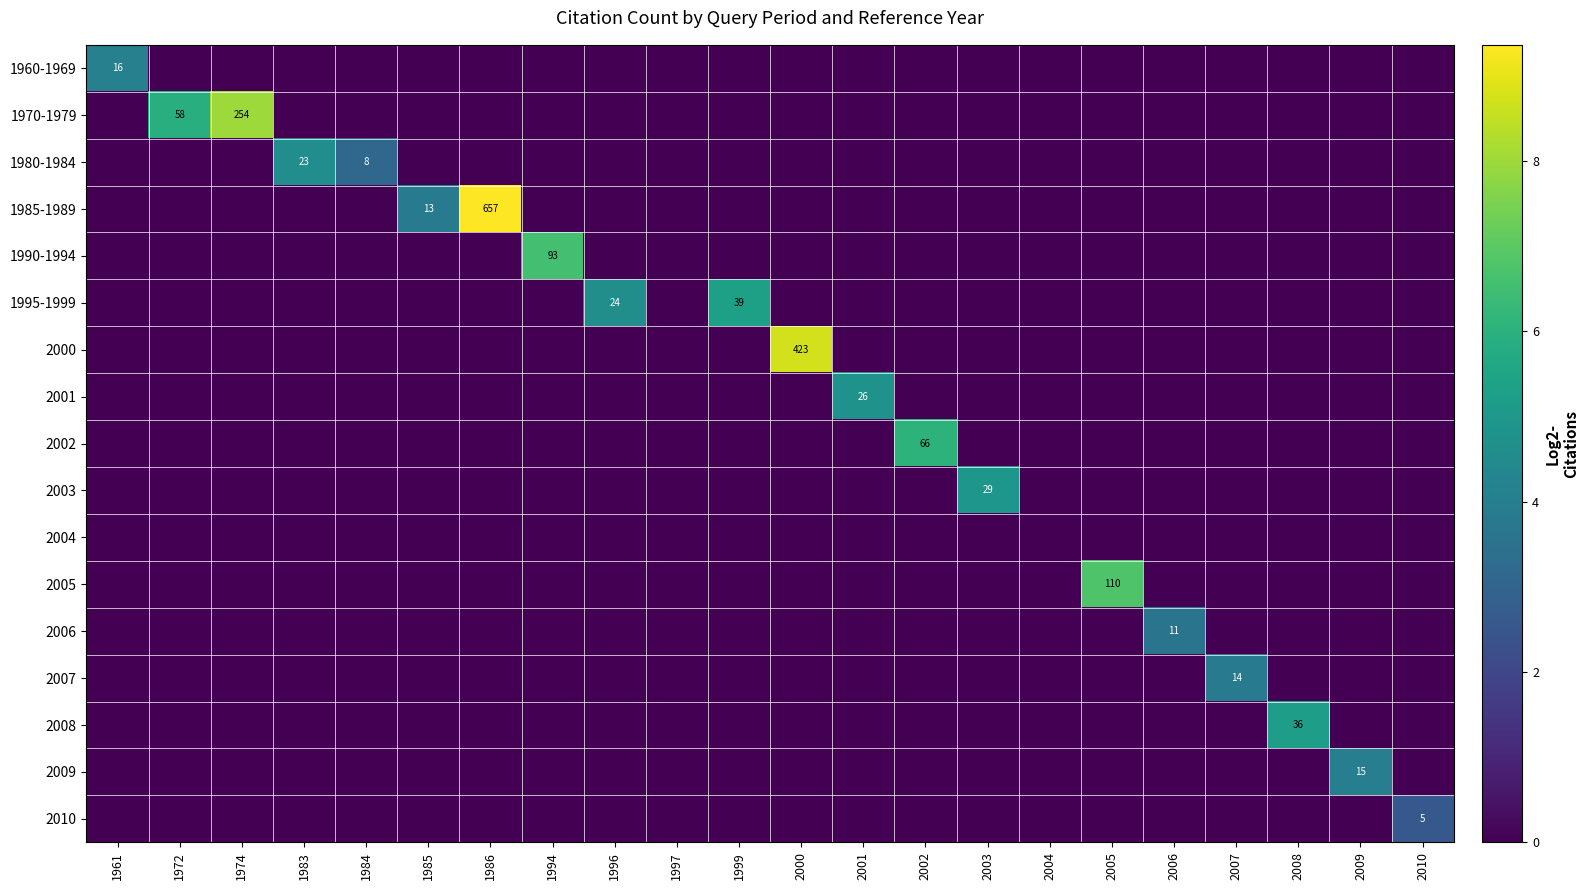

Is it true that 2009 equals 15 at 2009?

True